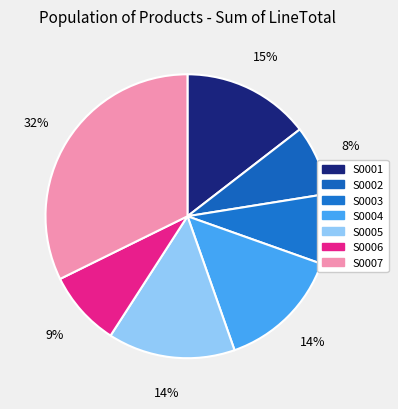

What is the smallest slice in the pie chart?

S0002